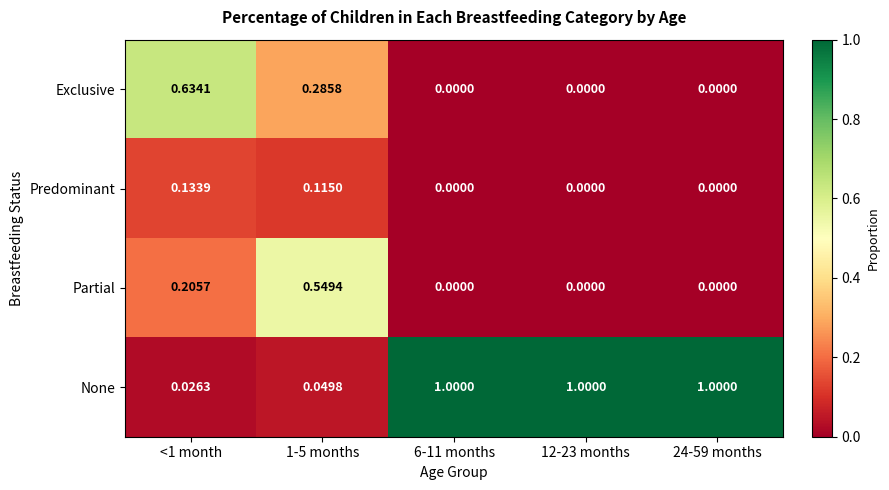

Which series has the largest total across all categories?

None